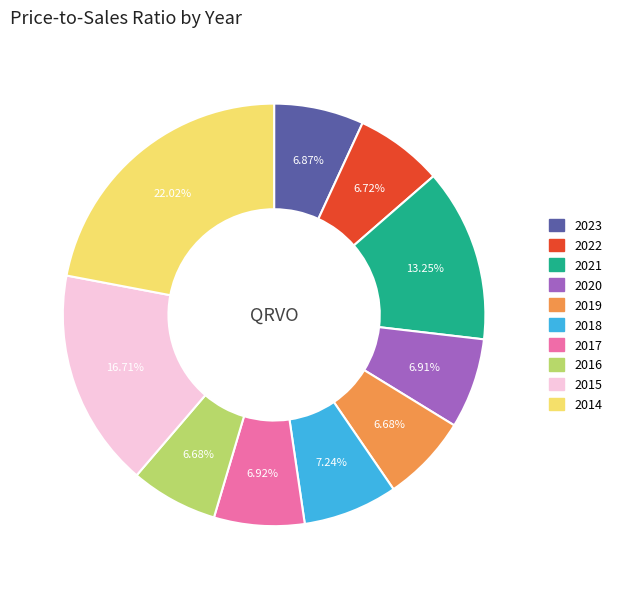

What is the ratio of the value at 2022 to the value at 2017?

1.0